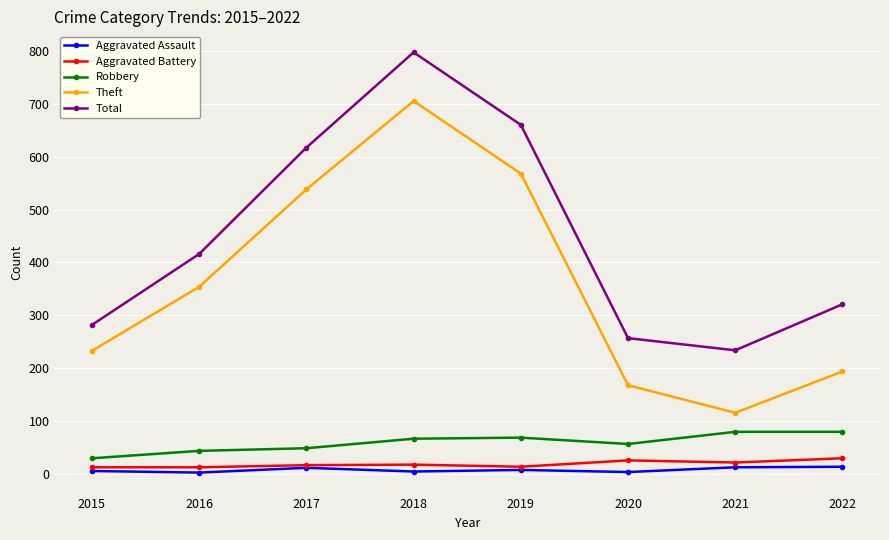

True or false: Aggravated Assault has more than 0 points higher than both neighbors.

True